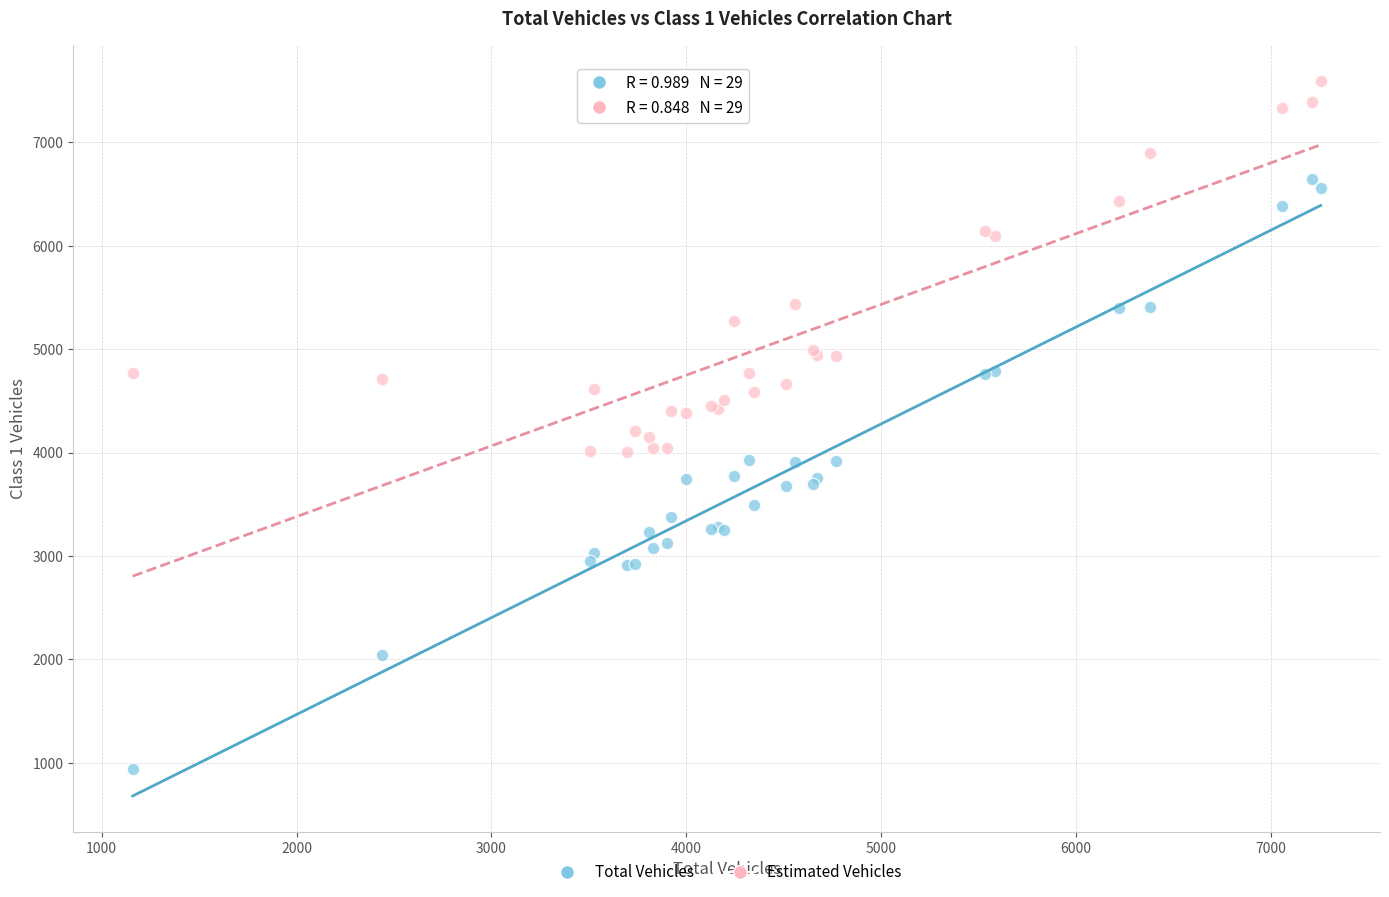

Which series contains the highest Y value?

Estimated Vehicles